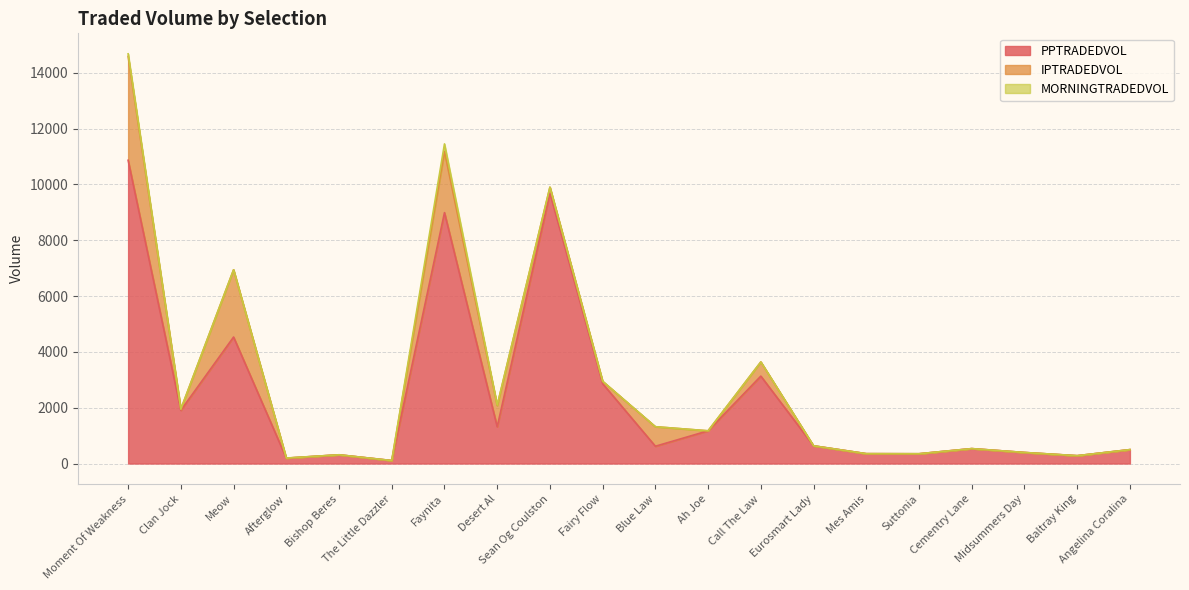

Reading left to right, list all the values displayed in this chart.

PPTRADEDVOL: Moment Of Weakness=10867.7	Clan Jock=1907.7	Meow=4532.3	Afterglow=192.7	Bishop Beres=312.8	The Little Dazzler=106.8	Faynita=8990.0	Desert Al=1316.1	Sean Og Coulston=9688.5	Fairy Flow=2861.8	Blue Law=619.0	Ah Joe=1172.1	Call The Law=3132.0	Eurosmart Lady=634.5	Mes Amis=352.6	Suttonia=349.9	Cementry Lane=534.1	Midsummers Day=395.8	Baltray King=280.4	Angelina Coralina=497.9
IPTRADEDVOL: Moment Of Weakness=3720.3	Clan Jock=40.0	Meow=2410.6	Afterglow=0.0	Bishop Beres=0.0	The Little Dazzler=0.0	Faynita=2191.0	Desert Al=761.6	Sean Og Coulston=214.4	Fairy Flow=82.0	Blue Law=699.6	Ah Joe=0.0	Call The Law=508.2	Eurosmart Lady=0.0	Mes Amis=0.0	Suttonia=0.0	Cementry Lane=0.0	Midsummers Day=0.0	Baltray King=0.0	Angelina Coralina=0.0
MORNINGTRADEDVOL: Moment Of Weakness=93.8	Clan Jock=0.0	Meow=0.0	Afterglow=4.0	Bishop Beres=0.0	The Little Dazzler=0.0	Faynita=272.9	Desert Al=16.0	Sean Og Coulston=0.0	Fairy Flow=4.0	Blue Law=0.0	Ah Joe=0.0	Call The Law=0.0	Eurosmart Lady=0.0	Mes Amis=0.0	Suttonia=0.0	Cementry Lane=0.0	Midsummers Day=0.0	Baltray King=0.0	Angelina Coralina=0.0